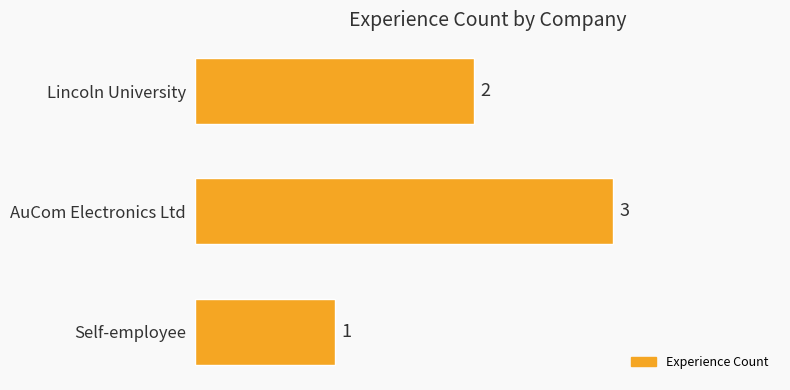

Are the bars grouped side by side (vs. stacked)?

No